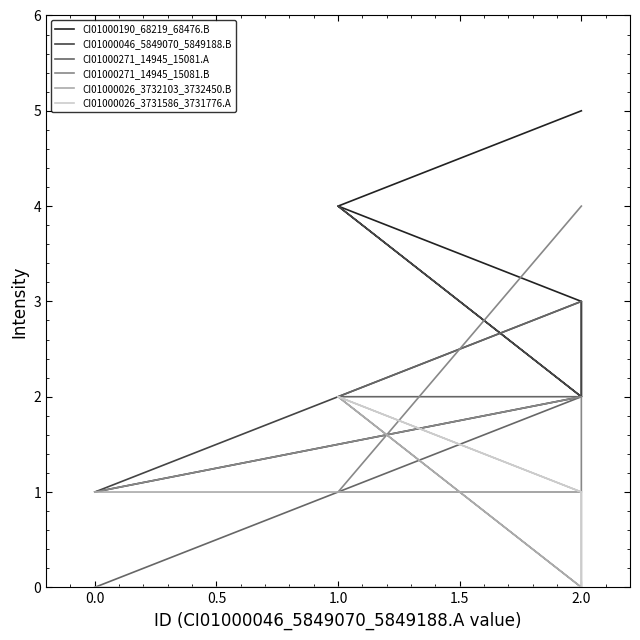

Which has a higher value, 2.0 or 2.0?

2.0